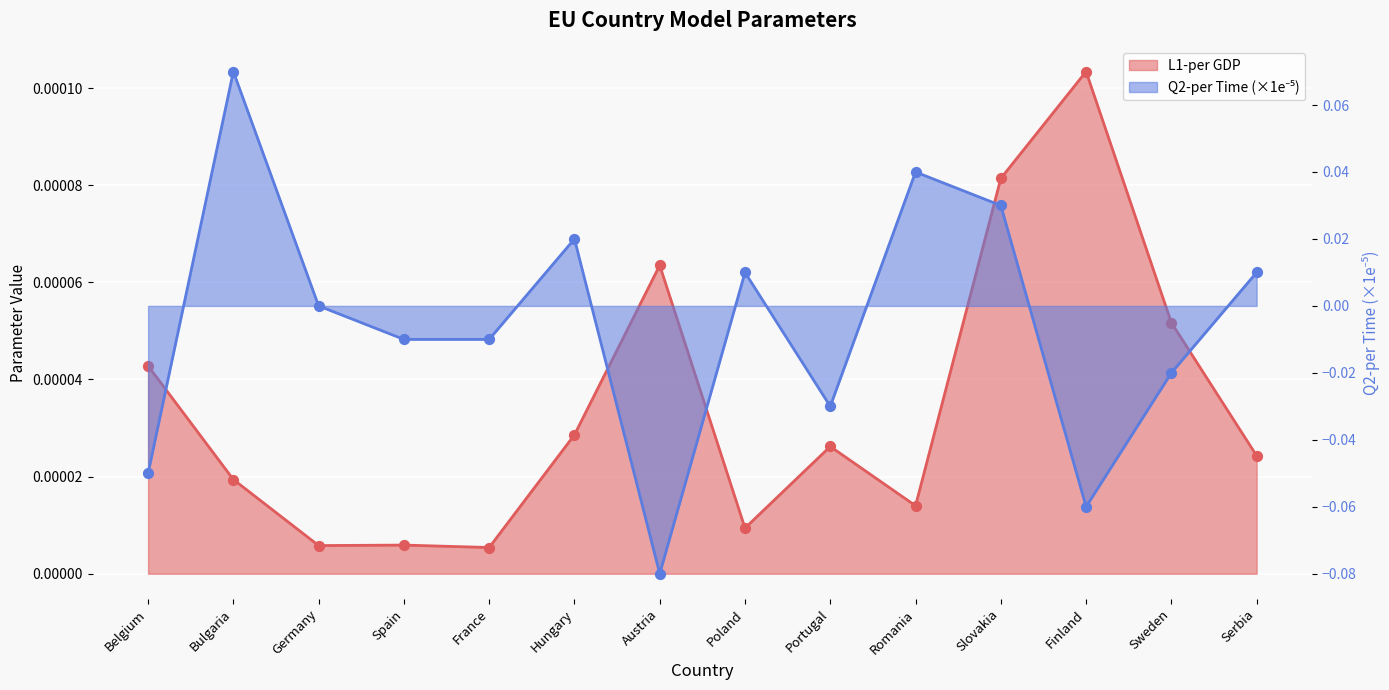

What are all the series names shown in the legend?

L1-per GDP, Q2-per Time